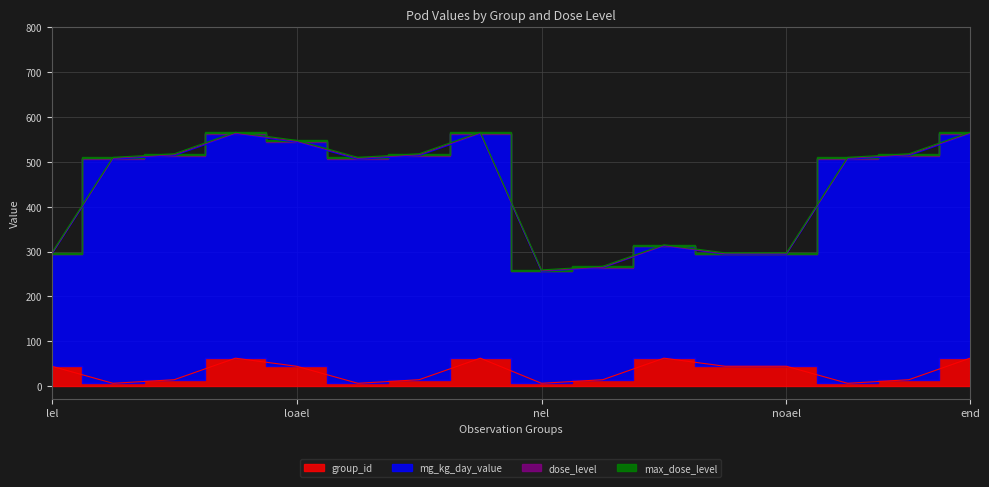

The value of group_id at nel-testes is 22. True or false?

False